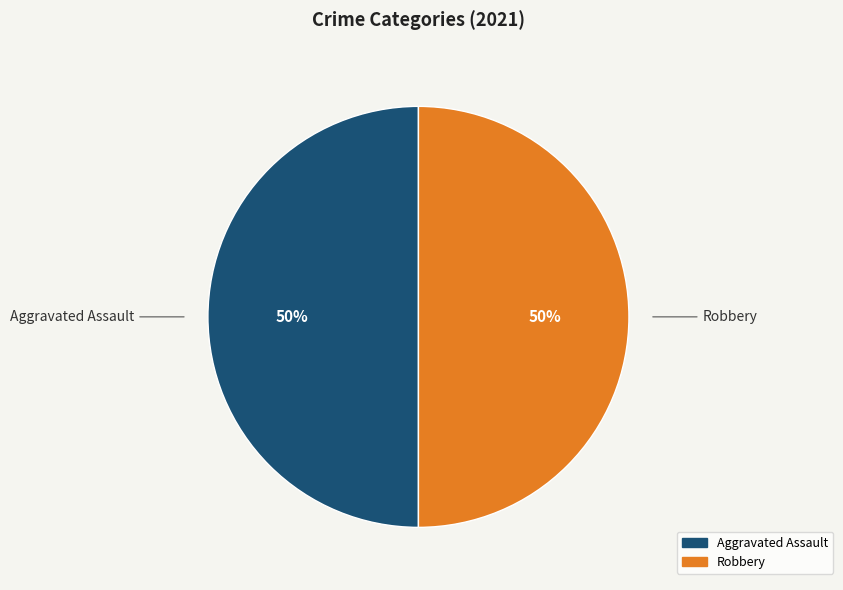

To the nearest percent, what is the average slice percentage?

50%